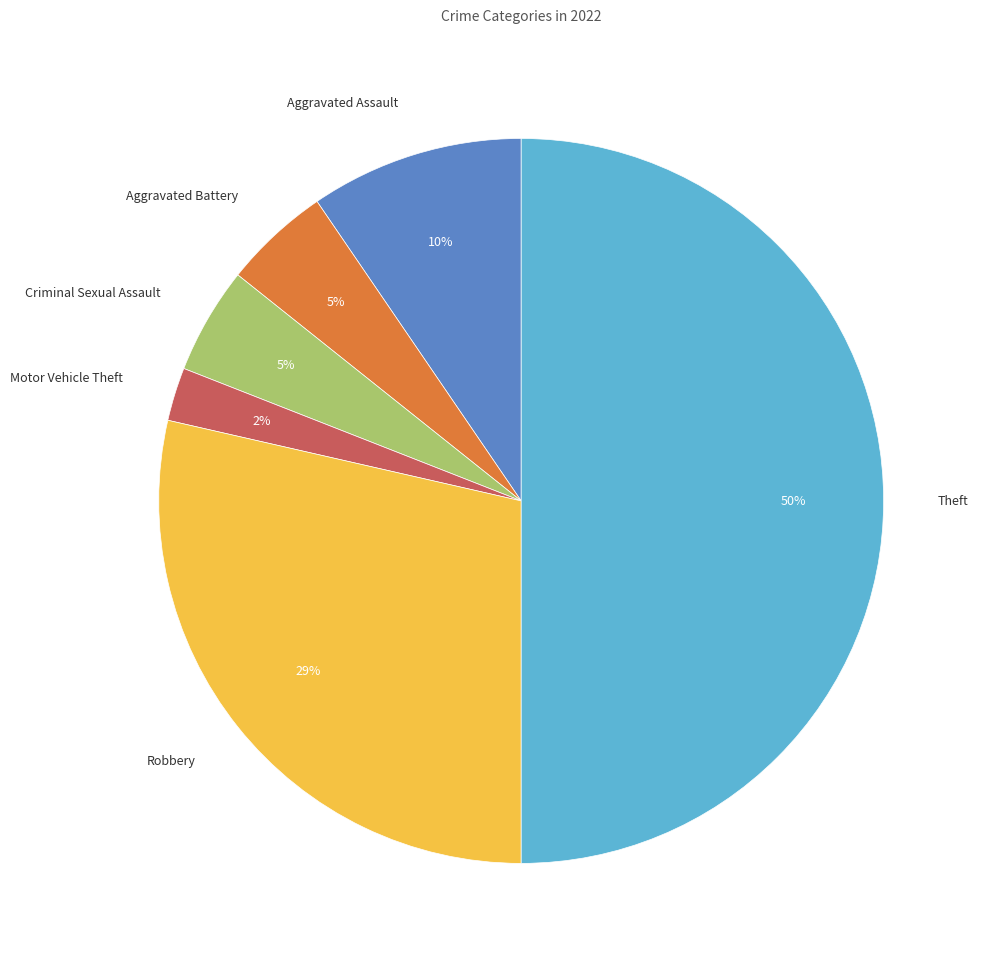

To the nearest percent, what is the difference between the largest and smallest slice percentages?

48%